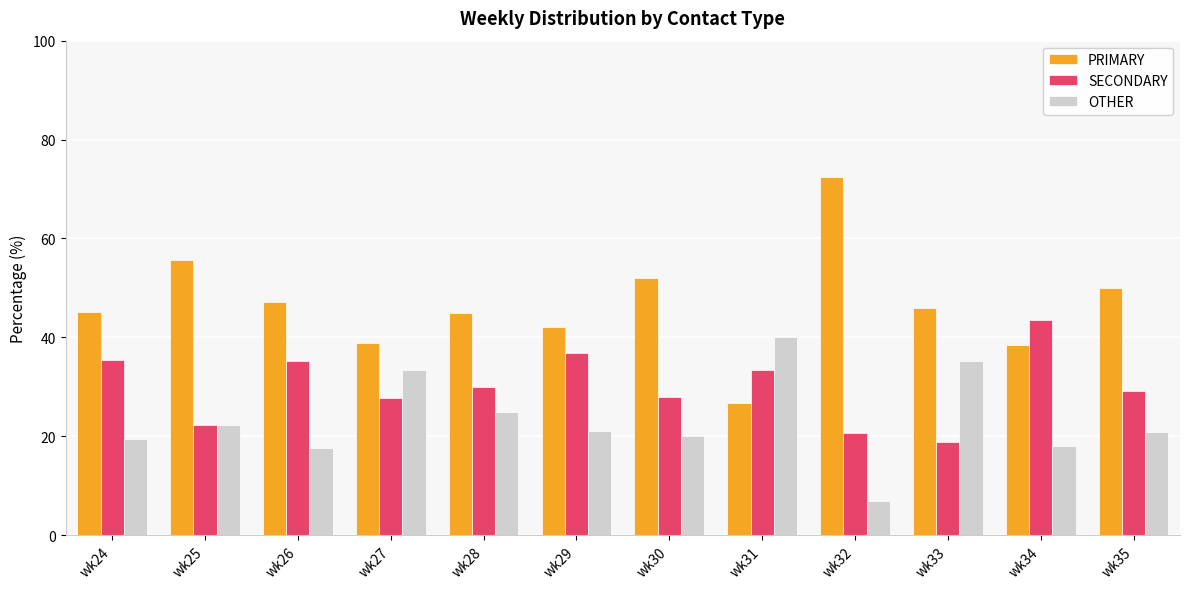

What is the lowest value of the SECONDARY series?

18.9